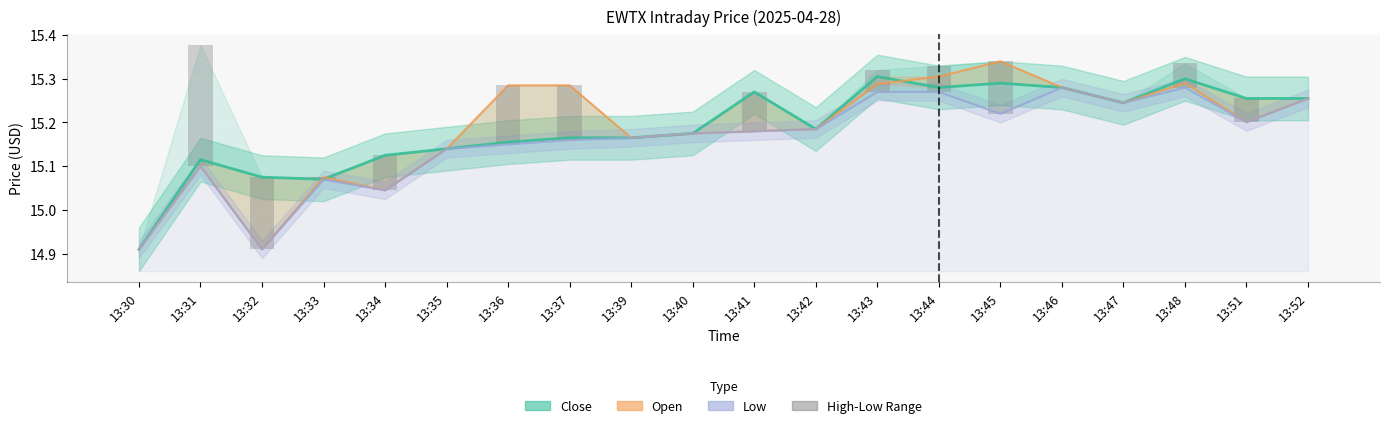

Between 13:31 and 13:44, which series saw the biggest shift?

High-Low Range